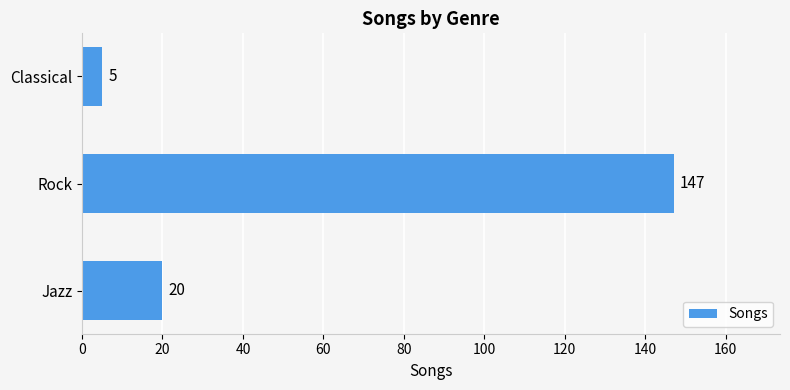

The chart shows a value of 147 at Rock. True or false?

True